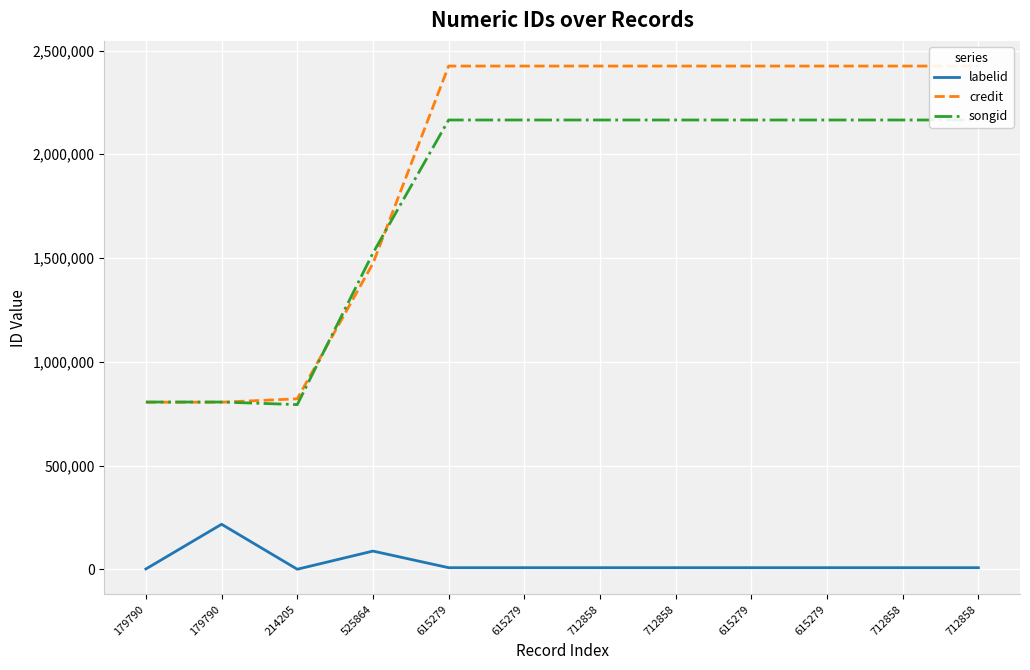

How many series are shown in this chart?

3